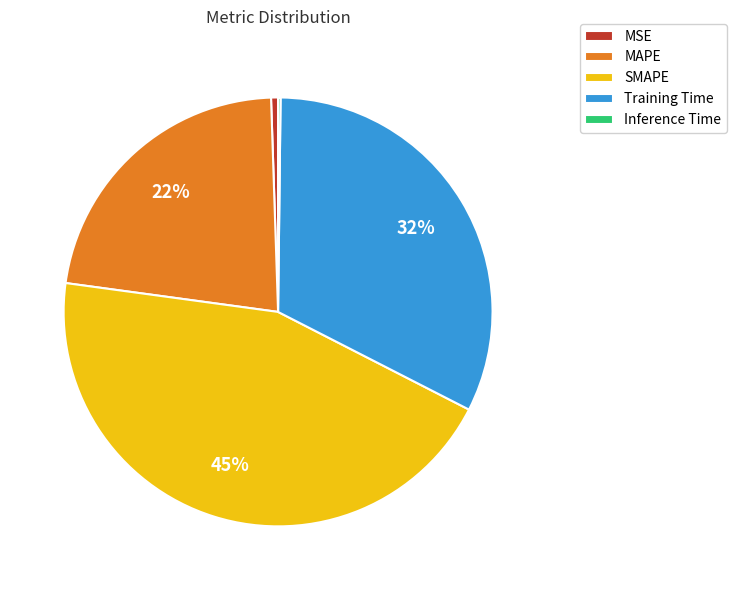

Between MAPE and MSE, which is larger?

MAPE